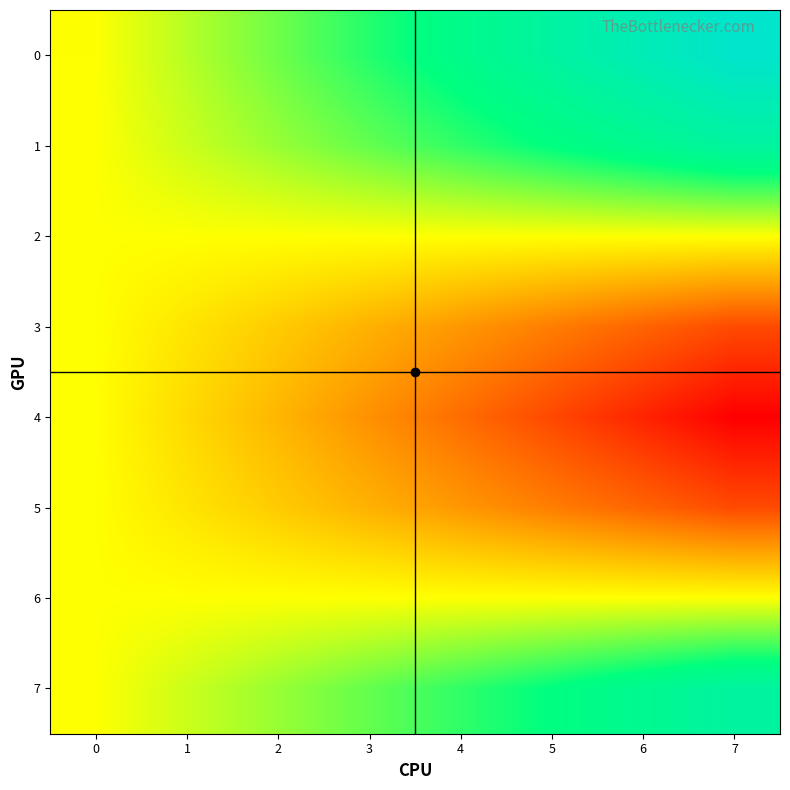

Which series changed the most between 3 and 5?

4